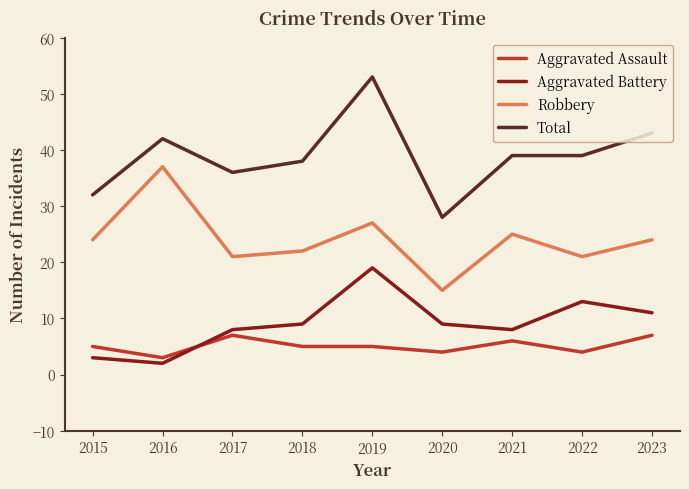

What is the approximate value of Aggravated Assault at 2017?

7